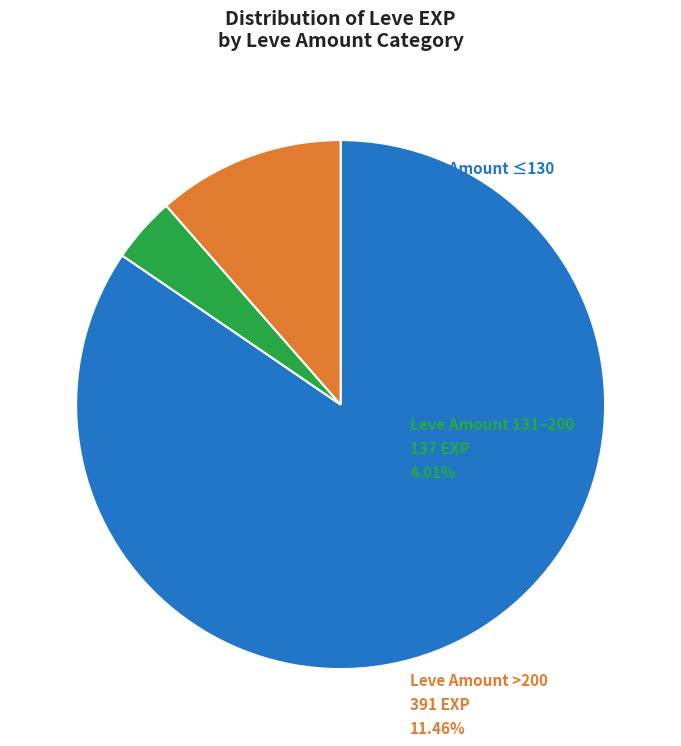

Does any single category account for the majority?

Yes